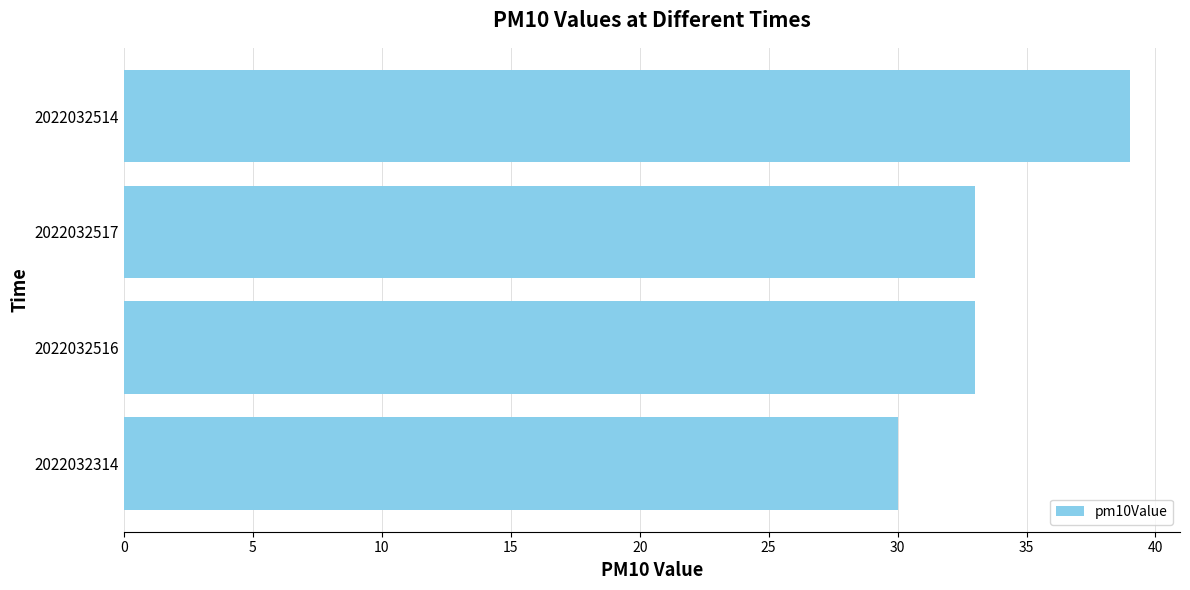

Reading top to bottom, extract all data points from this chart.

2022032514=39	2022032517=33	2022032516=33	2022032314=30